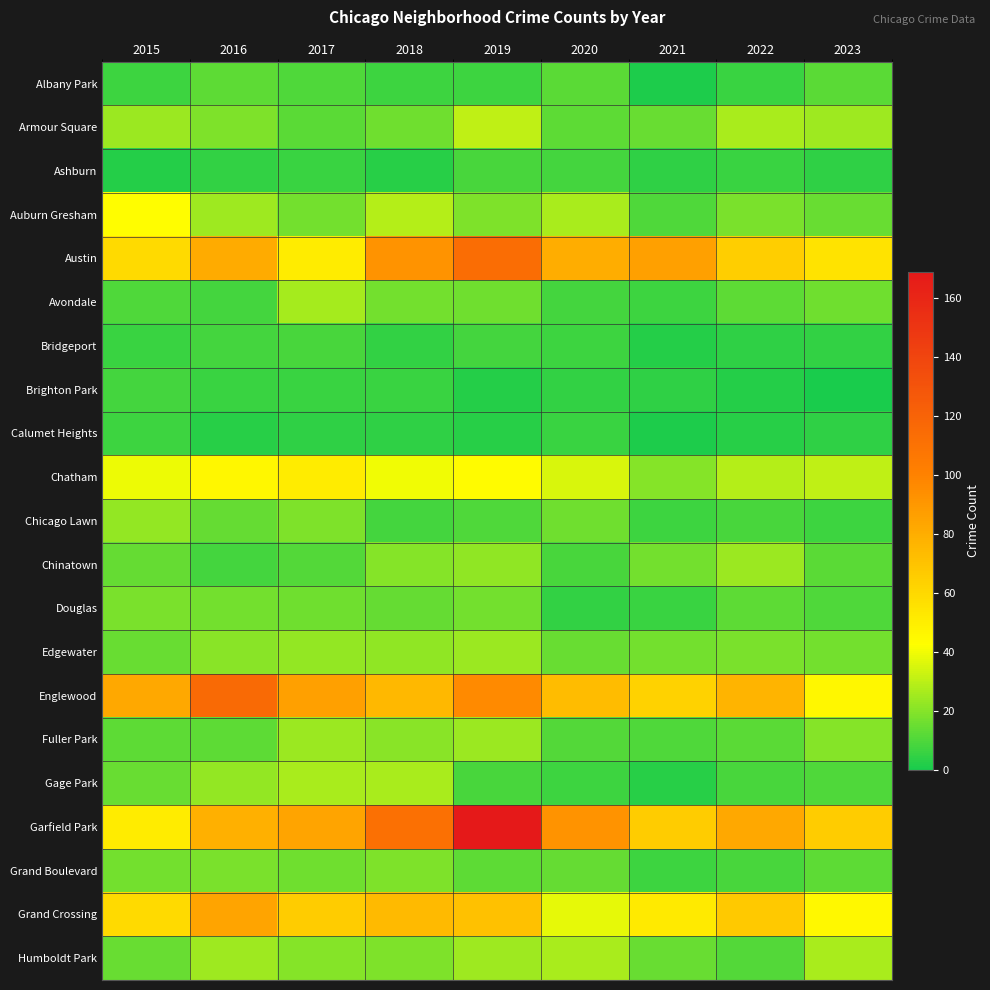

Rank the series at 2020 from highest to lowest value.

Garfield Park, Austin, Englewood, Grand Crossing, Chatham, Auburn Gresham, Humboldt Park, Chicago Lawn, Edgewater, Grand Boulevard, Armour Square, Albany Park, Fuller Park, Chinatown, Ashburn, Avondale, Bridgeport, Gage Park, Calumet Heights, Brighton Park, Douglas